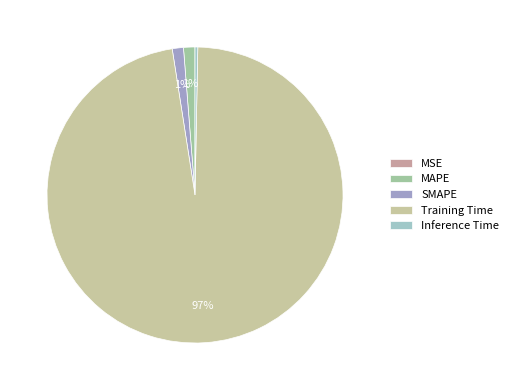

To the nearest percent, what is the average slice percentage?

20%